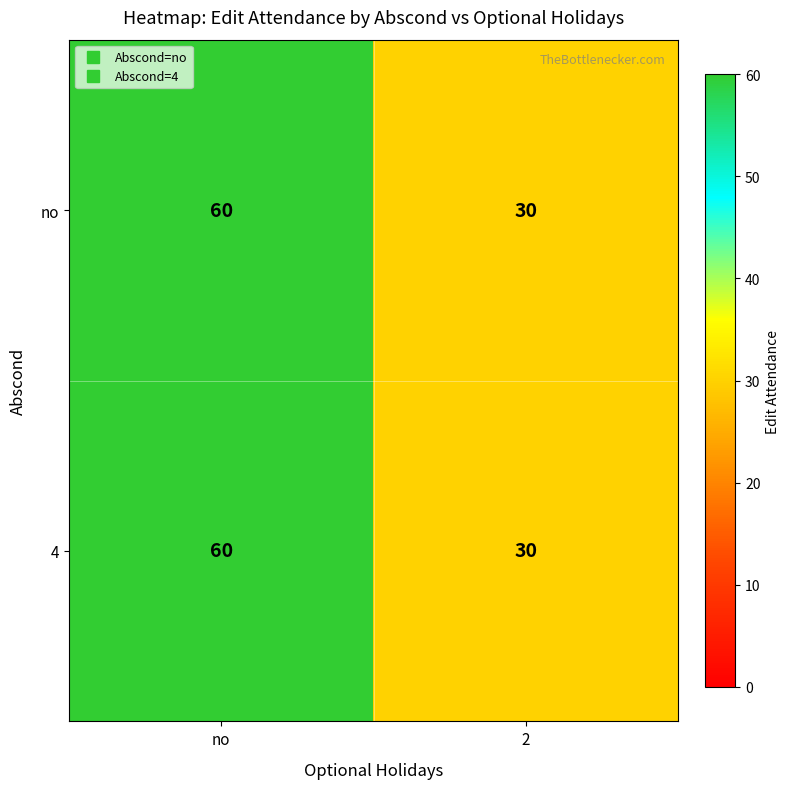

True or false: no has a value of 30 at 2.

True